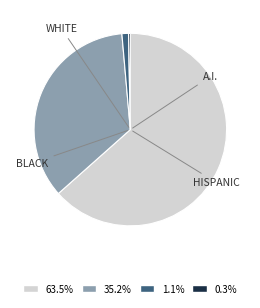

Does any single category account for the majority?

Yes